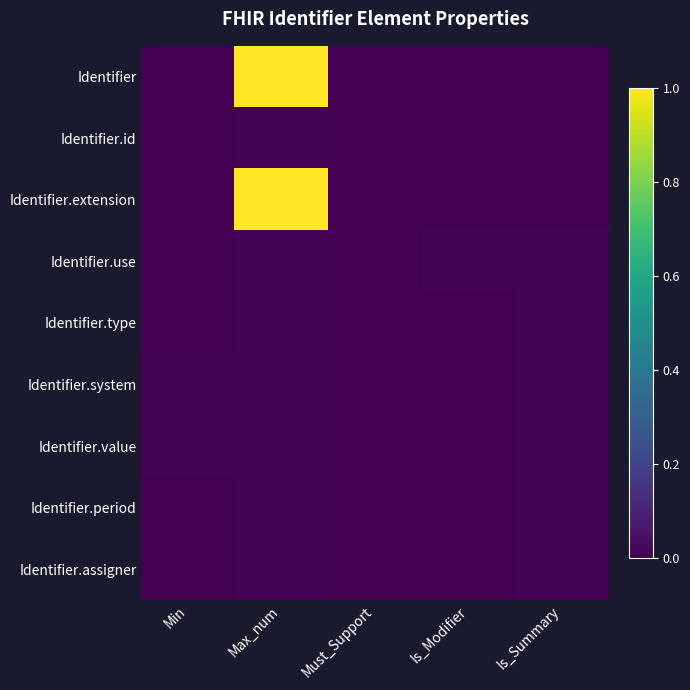

Reading left to right, what are all the values shown in this chart?

Identifier: Min=0.0	Max_num=1.0	Must_Support=0.0	Is_Modifier=0.0	Is_Summary=0.0
Identifier.id: Min=0.0	Max_num=0.0	Must_Support=0.0	Is_Modifier=0.0	Is_Summary=0.0
Identifier.extension: Min=0.0	Max_num=1.0	Must_Support=0.0	Is_Modifier=0.0	Is_Summary=0.0
Identifier.use: Min=0.0	Max_num=0.0	Must_Support=0.0	Is_Modifier=0.0	Is_Summary=0.0
Identifier.type: Min=0.0	Max_num=0.0	Must_Support=0.0	Is_Modifier=0.0	Is_Summary=0.0
Identifier.system: Min=0.0	Max_num=0.0	Must_Support=0.0	Is_Modifier=0.0	Is_Summary=0.0
Identifier.value: Min=0.0	Max_num=0.0	Must_Support=0.0	Is_Modifier=0.0	Is_Summary=0.0
Identifier.period: Min=0.0	Max_num=0.0	Must_Support=0.0	Is_Modifier=0.0	Is_Summary=0.0
Identifier.assigner: Min=0.0	Max_num=0.0	Must_Support=0.0	Is_Modifier=0.0	Is_Summary=0.0